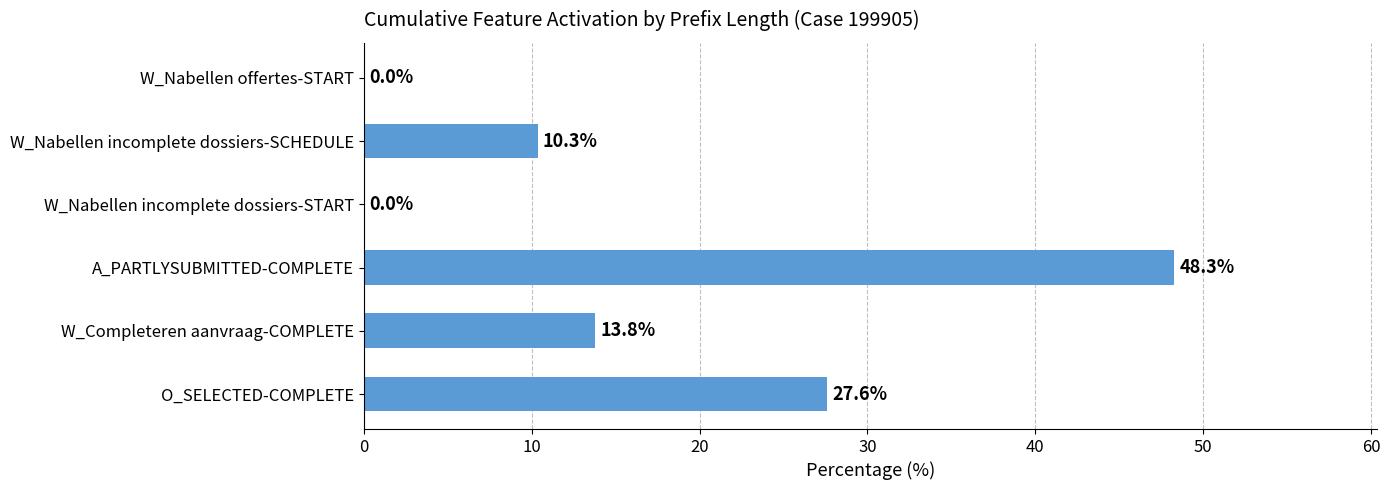

Are the bars horizontal?

Yes